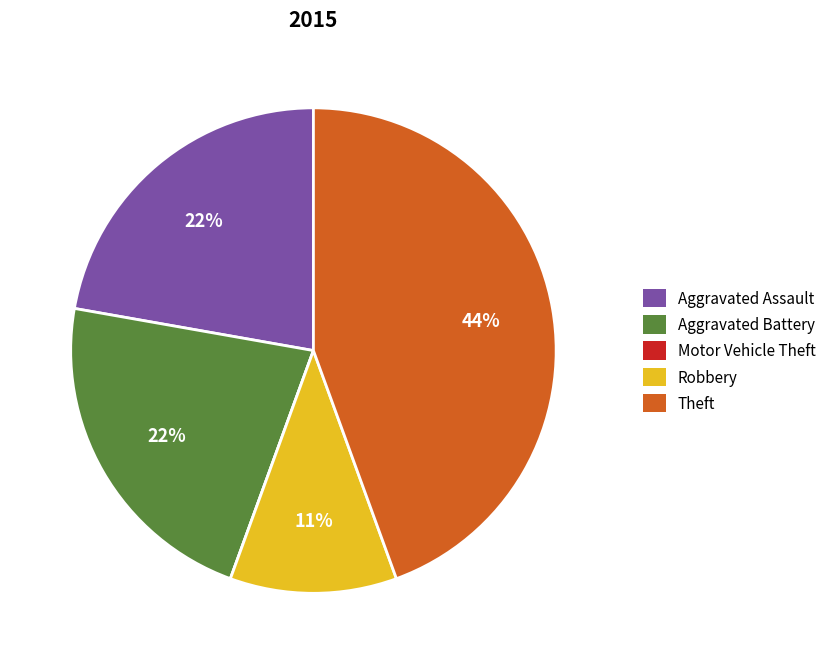

Is there a majority slice in this chart?

No